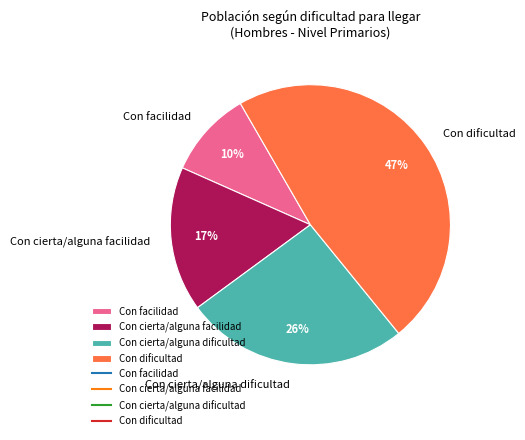

Does Con cierta/alguna facilidad account for over 50% of the chart?

No